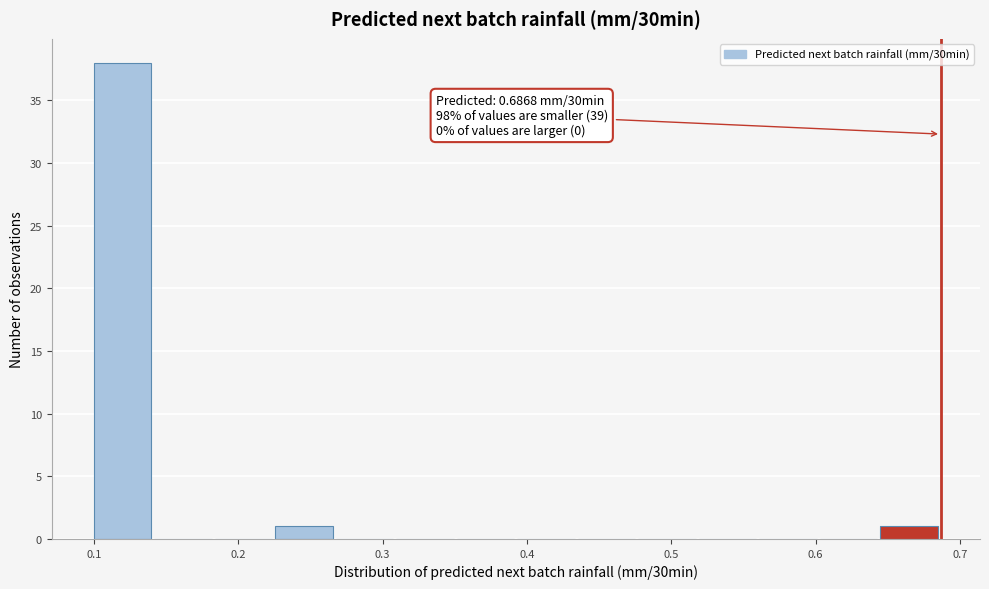

Which range on the x-axis has the tallest bar?

0.10 to 0.14